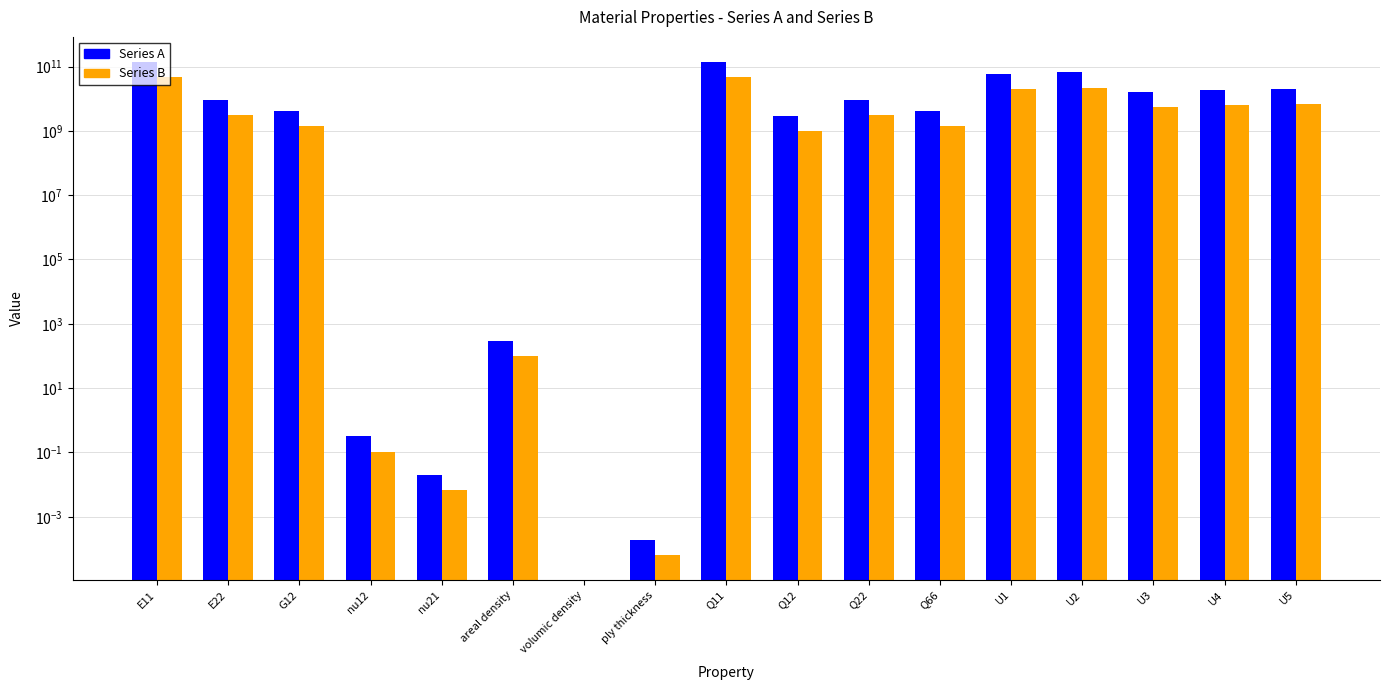

How many bars are there in each group?

2